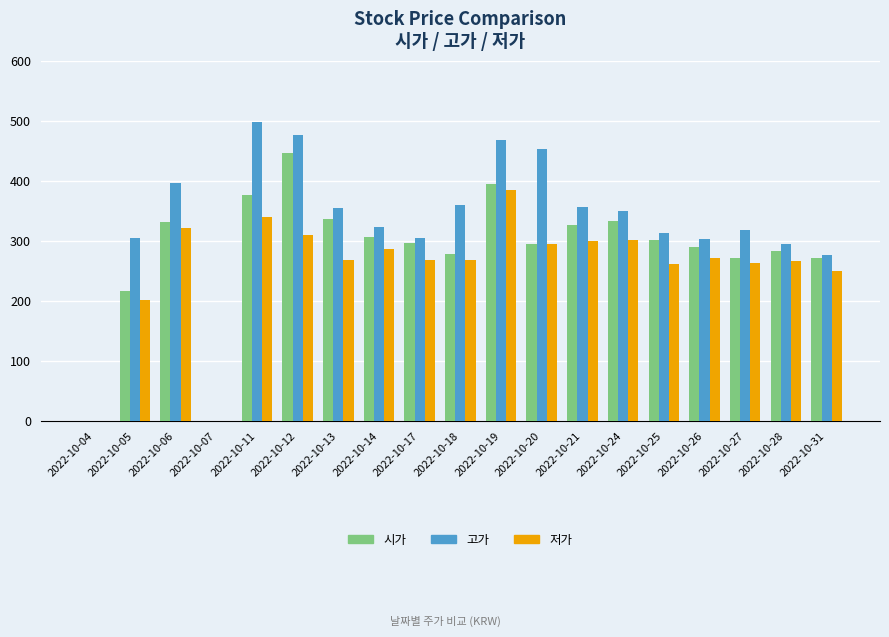

Are the bars horizontal?

No